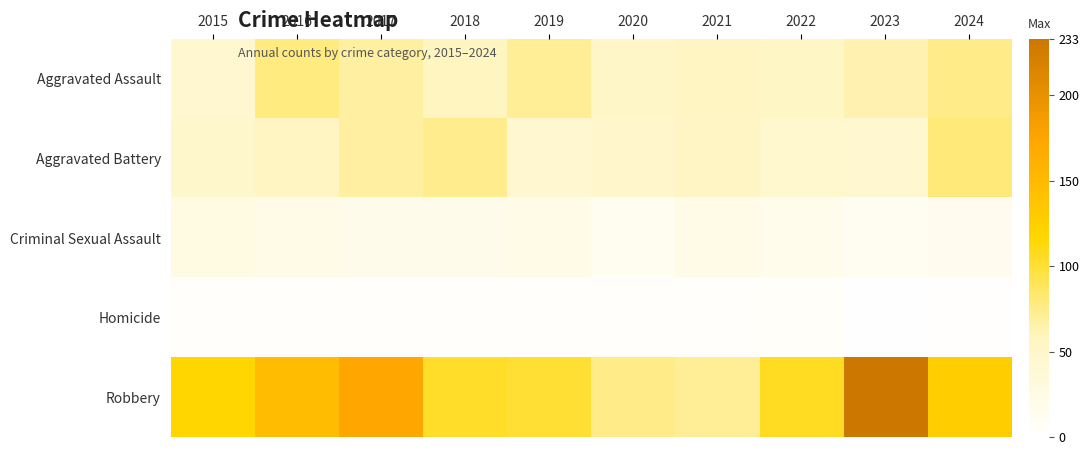

Reading right to left, transcribe all the data shown in this chart.

Aggravated Assault: 2024=75	2023=63	2022=52	2021=55	2020=51	2019=71	2018=58	2017=68	2016=78	2015=43
Aggravated Battery: 2024=80	2023=43	2022=46	2021=54	2020=48	2019=44	2018=74	2017=68	2016=56	2015=47
Criminal Sexual Assault: 2024=15	2023=13	2022=18	2021=22	2020=14	2019=23	2018=19	2017=20	2016=22	2015=27
Homicide: 2024=2	2023=1	2022=6	2021=5	2020=5	2019=4	2018=4	2017=4	2016=4	2015=5
Robbery: 2024=127	2023=233	2022=106	2021=71	2020=75	2019=101	2018=104	2017=172	2016=147	2015=117